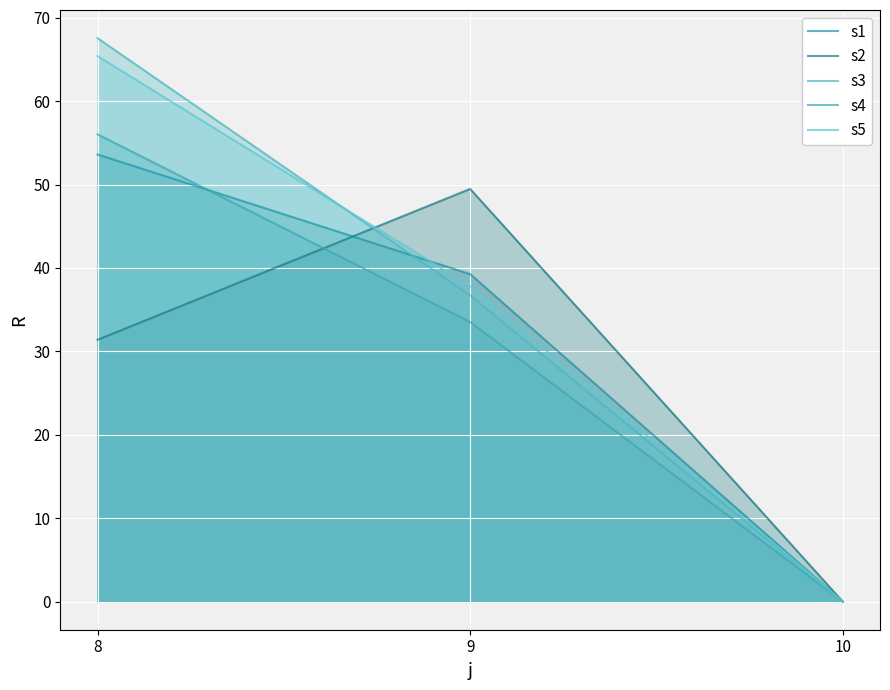

What are all the series names shown in the legend?

s1, s2, s3, s4, s5